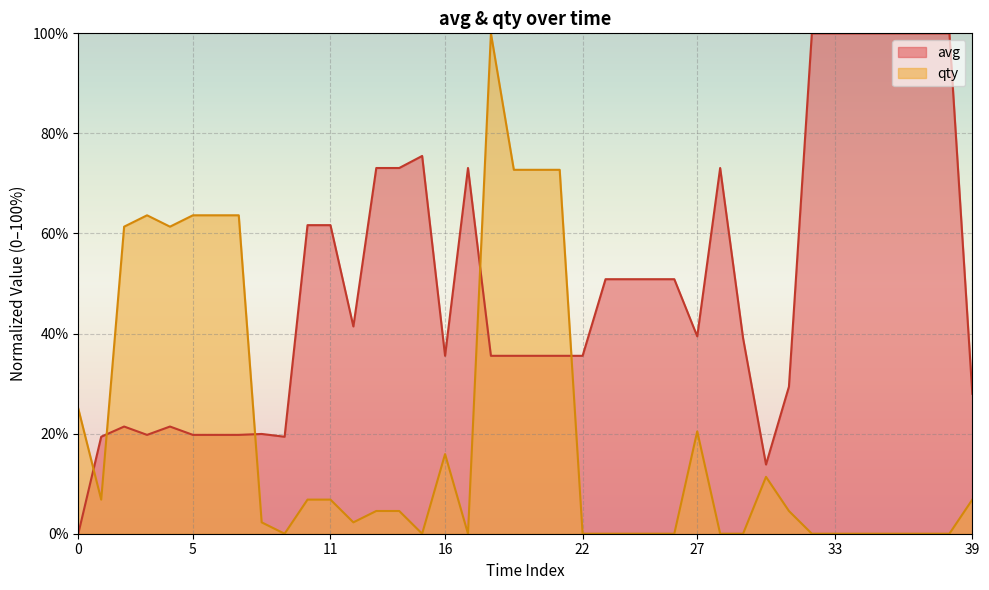

In qty, how many points are higher than both neighbors (excluding endpoints)?

5